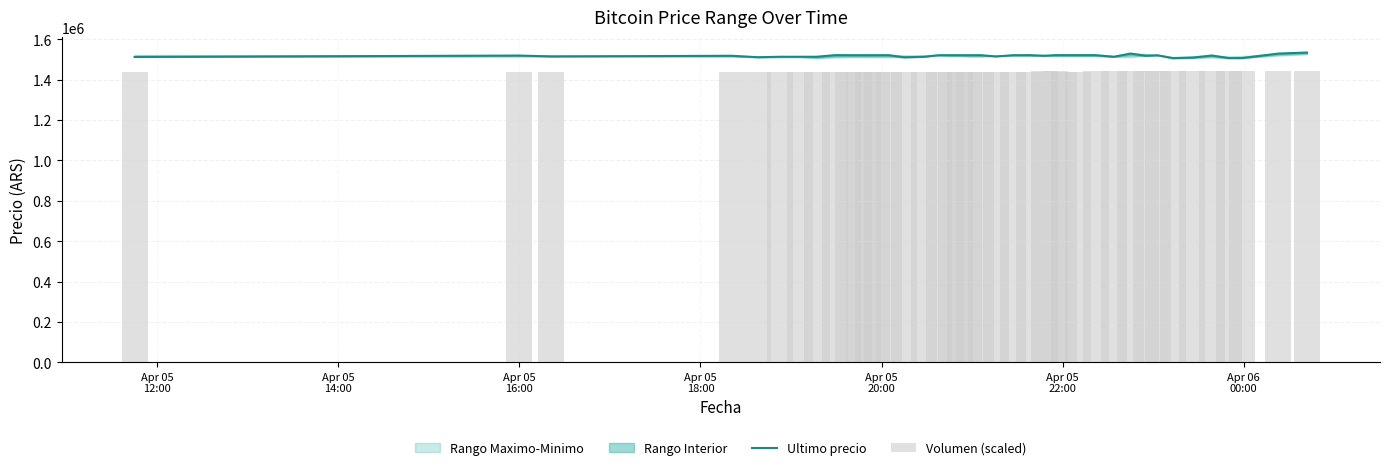

What is the minimum value for Ultimo precio?

1507383.0